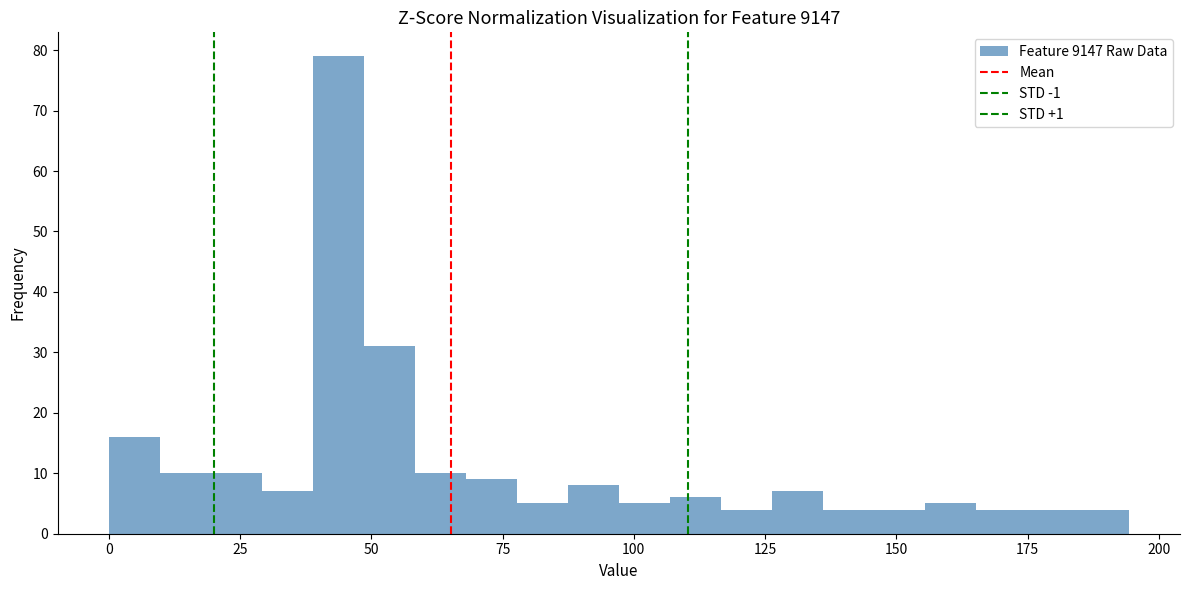

Around what value on the x-axis is the tallest bar? Give the approximate position of its centre, as read against the axis.

45